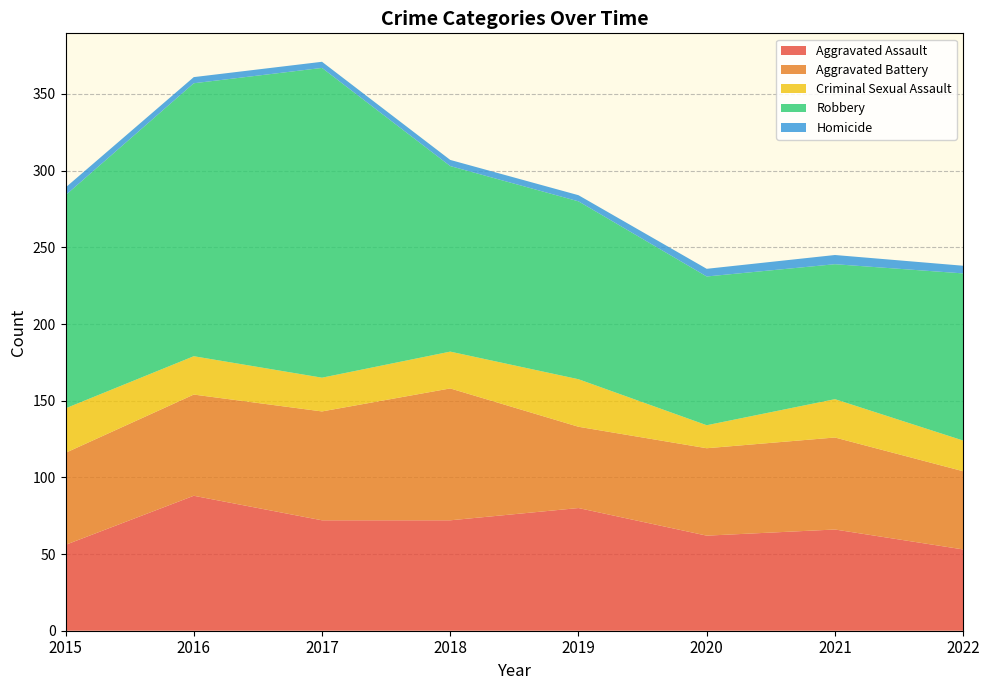

Reading right to left, transcribe all the data shown in this chart.

Aggravated Assault: 53	66	62	80	72	72	88	56
Aggravated Battery: 51	60	57	53	86	71	66	60
Criminal Sexual Assault: 20	25	15	31	24	22	25	29
Robbery: 109	88	97	116	121	202	178	139
Homicide: 5	6	5	4	4	4	4	5